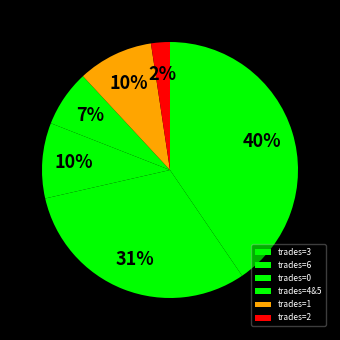

Which slice is the smallest?

trades=2